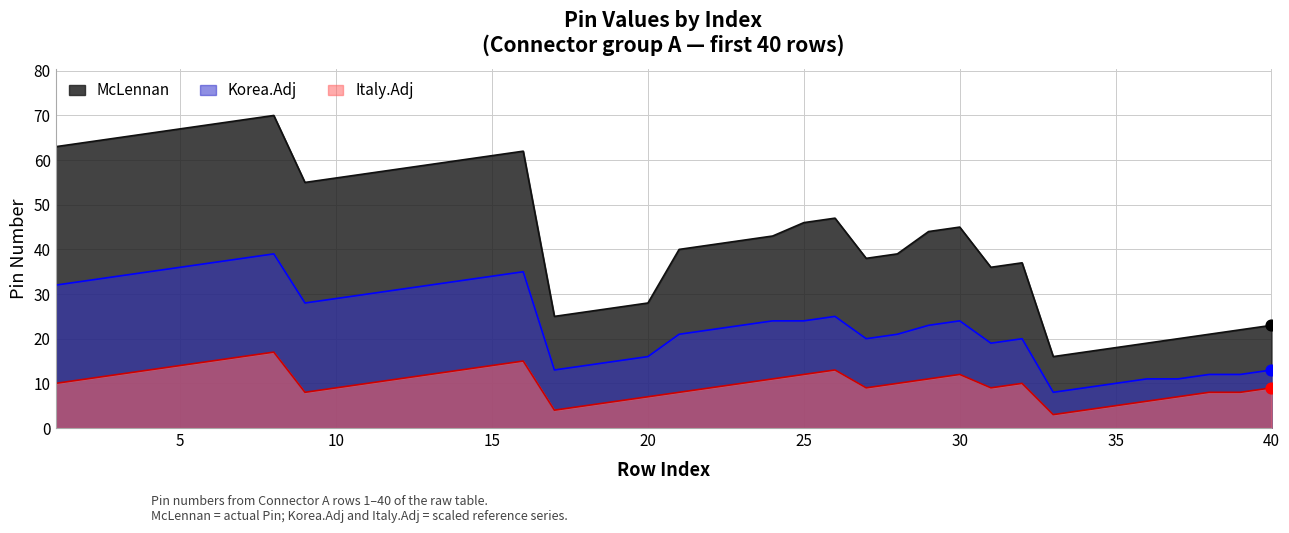

Which series reaches the maximum Y coordinate?

McLennan